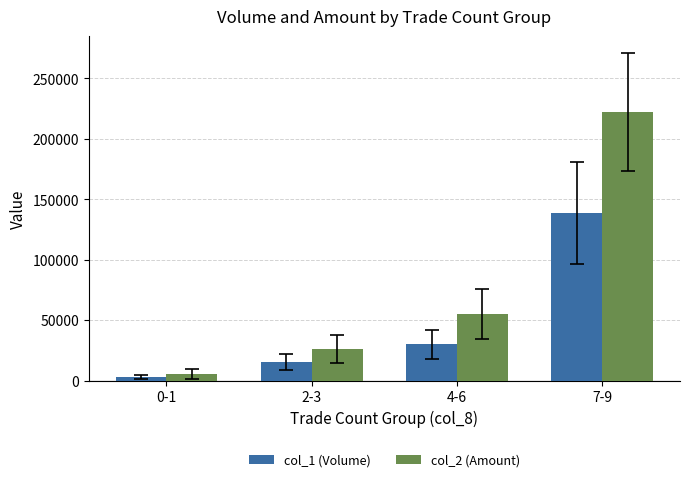

What is the sum of all col_1 (Volume) values?

186785.7